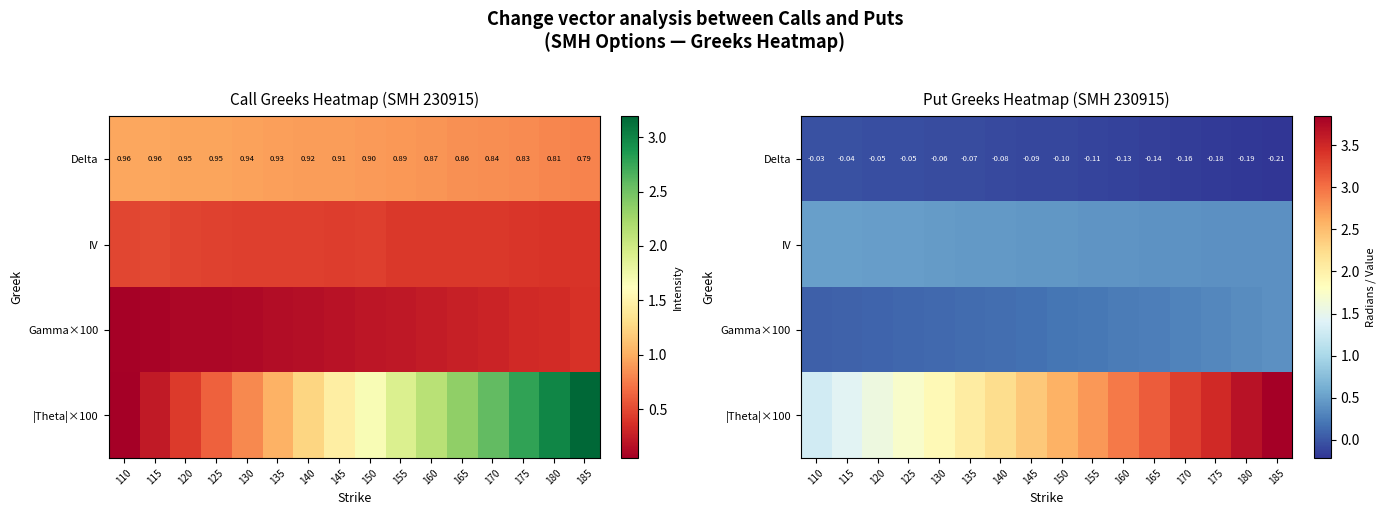

The value of Gamma×100 at 115 is 0.0. True or false?

False